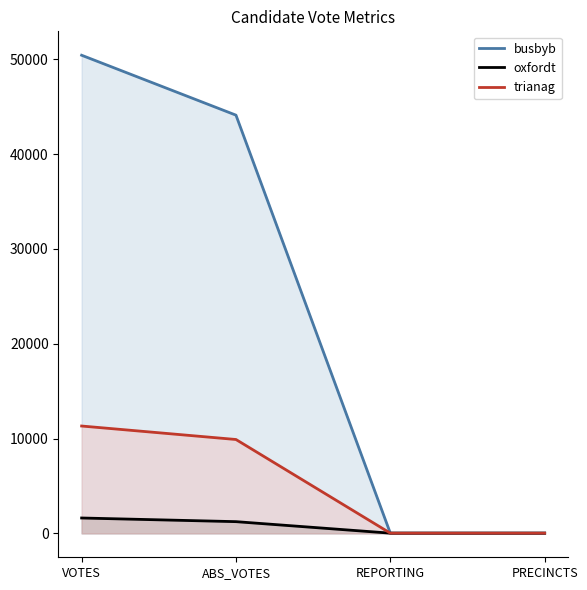

Count the number of data series in this chart.

3